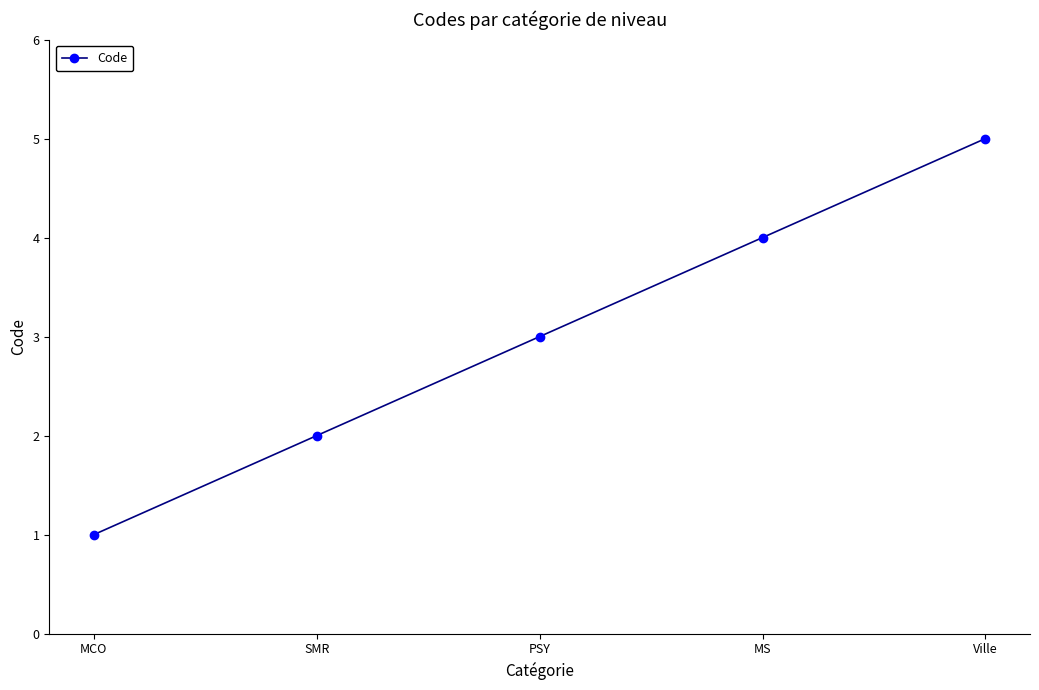

Rank the categories by value from lowest to highest.

MCO, SMR, PSY, MS, Ville